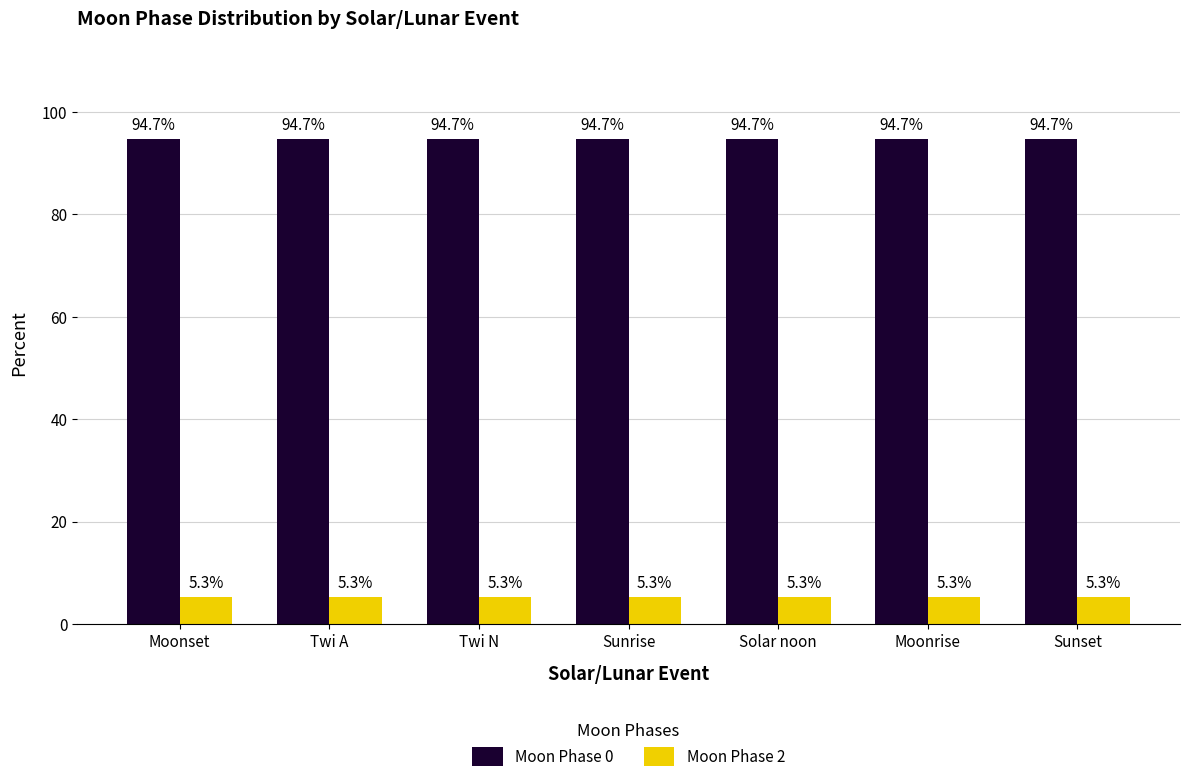

What position from the right is Sunrise?

4